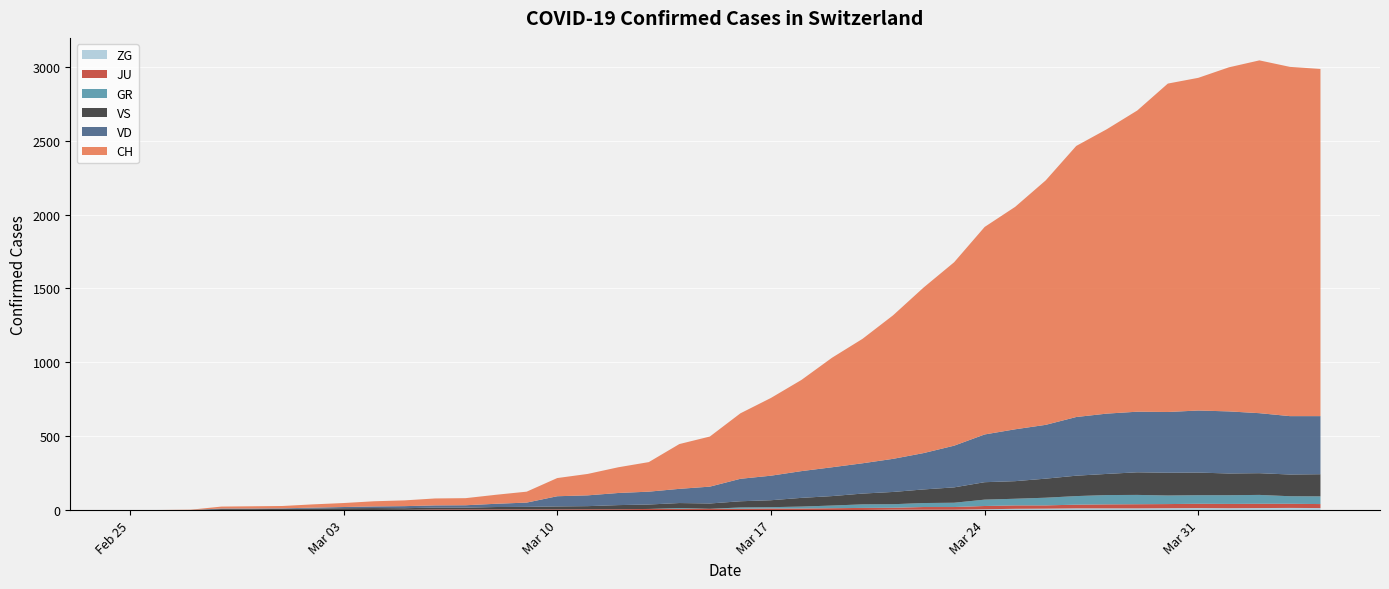

What are all the series names shown in the legend?

CH, VD, VS, GR, JU, ZG